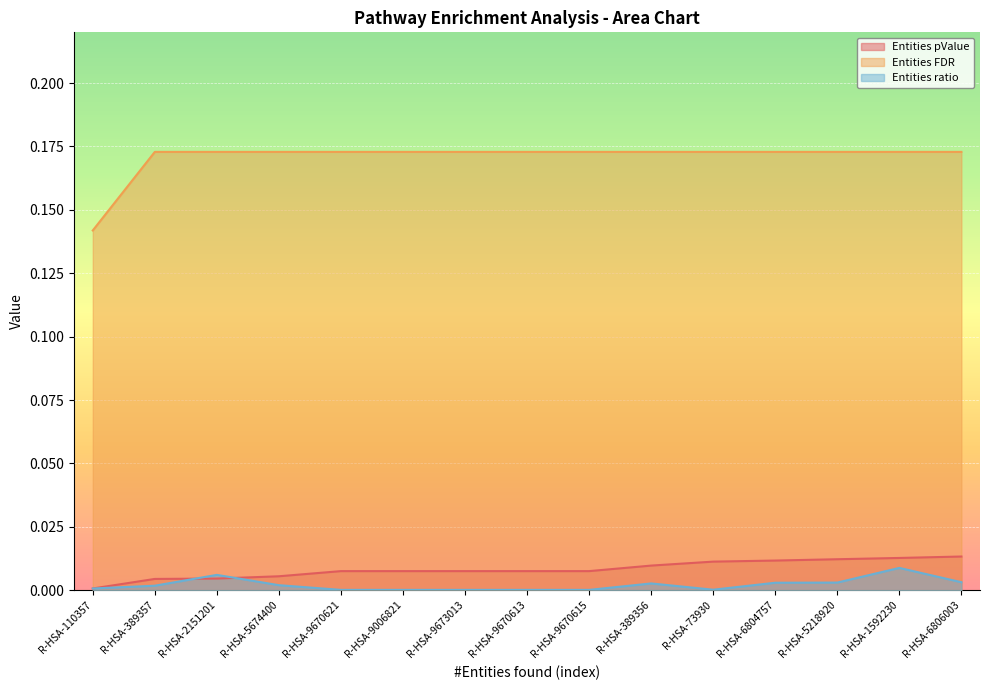

How many lines are shown in the chart?

3